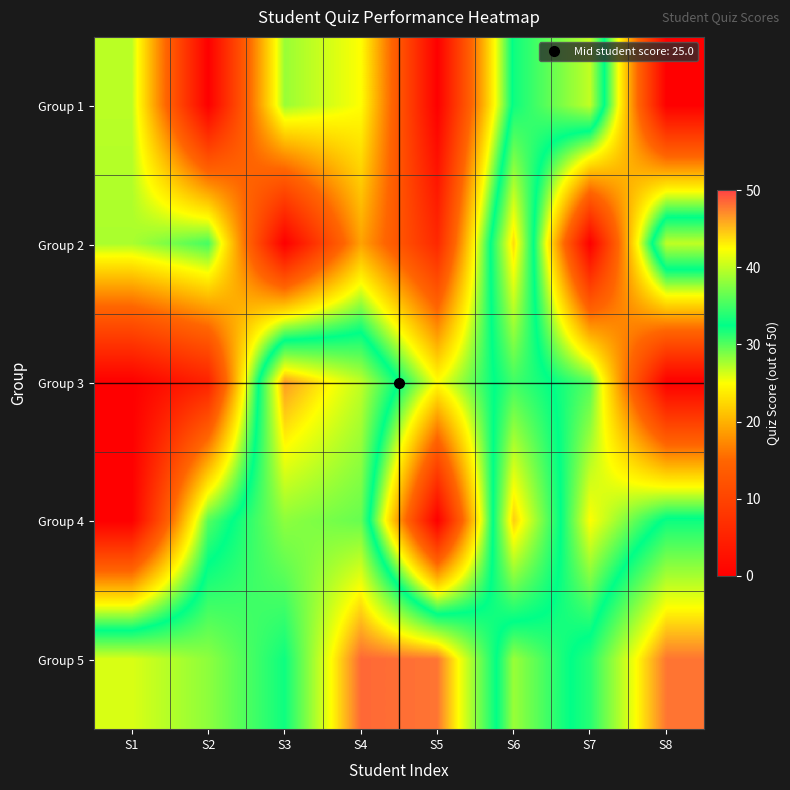

What is the spread (max minus min) of values at S4?

29.5